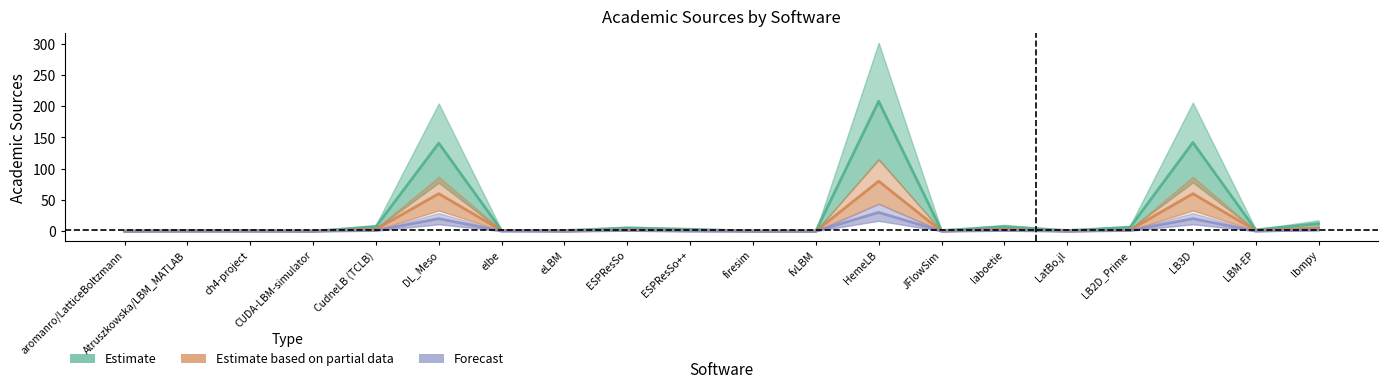

True or false: Estimate has more than 0 points higher than both neighbors.

True